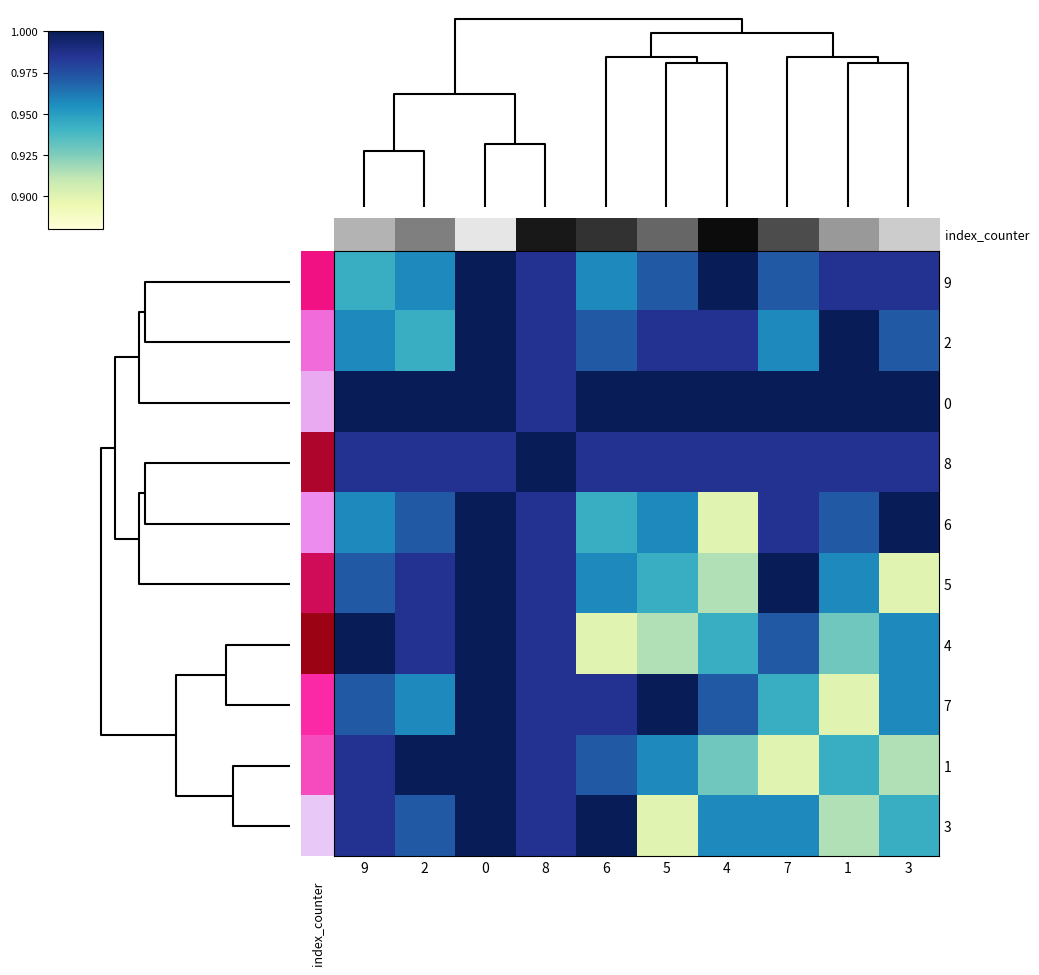

At how many categories does at least one series exceed 0?

10